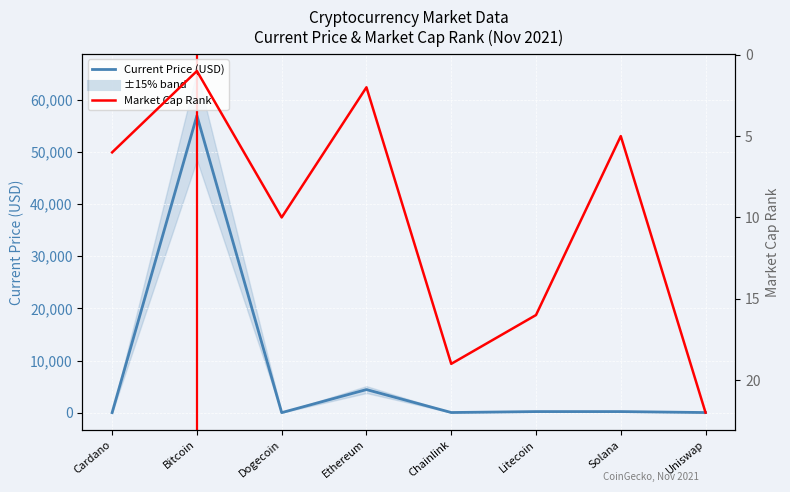

Between Litecoin and Solana, which is larger?

Solana